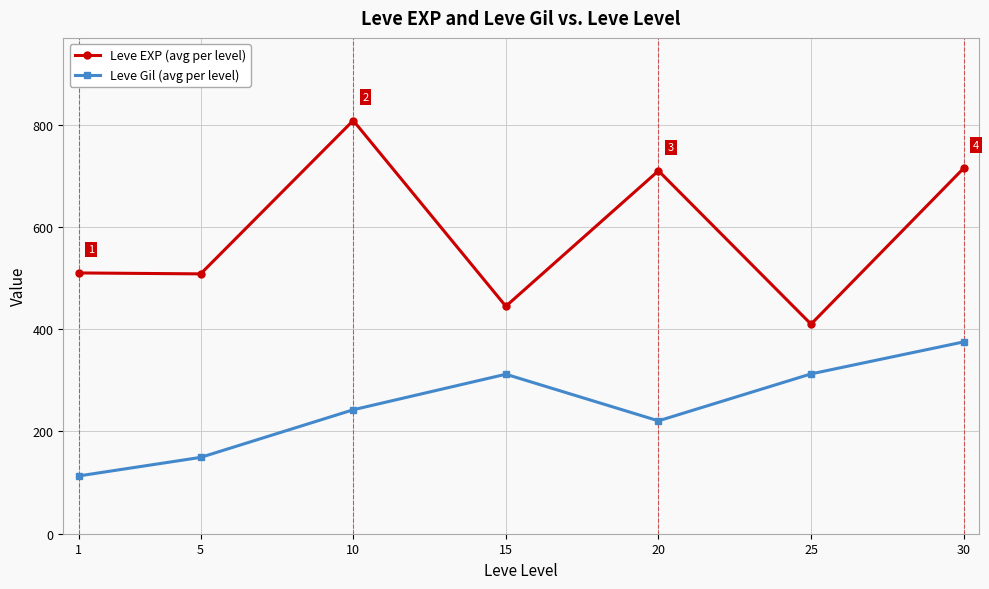

At which label does Leve EXP (avg per level) reach its minimum?

25